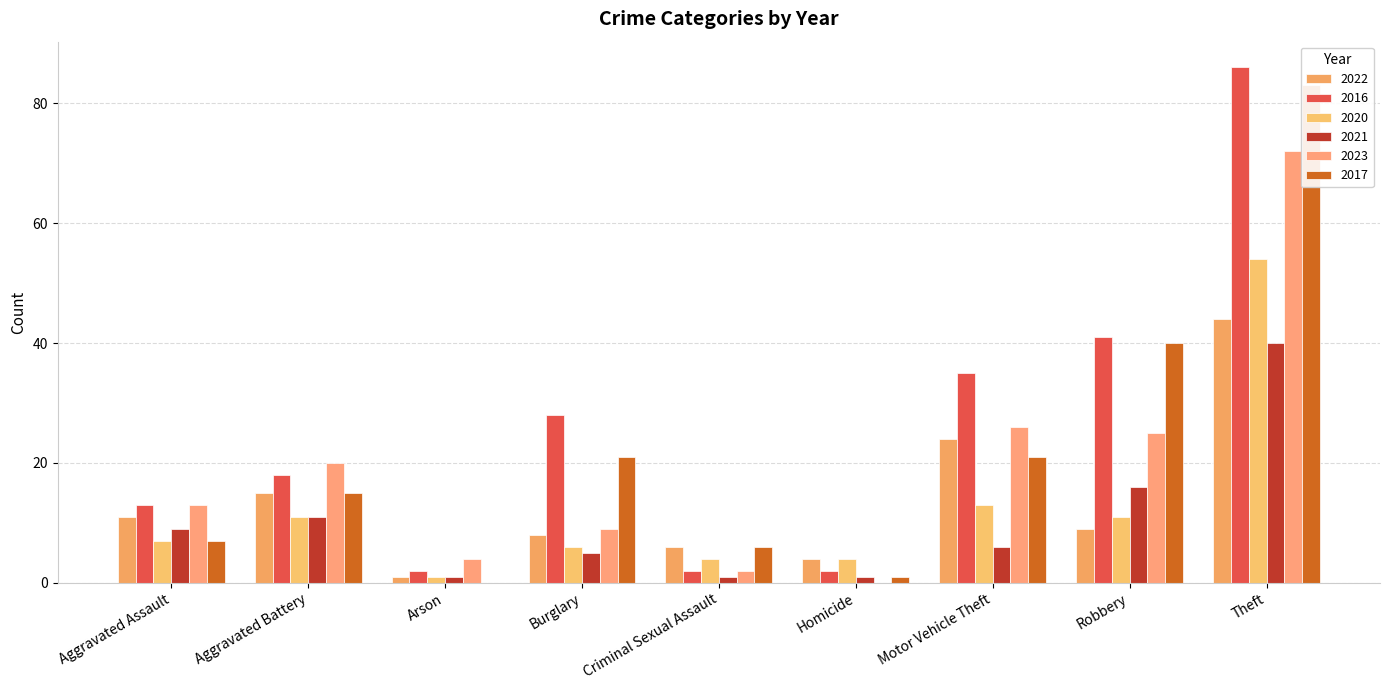

What position from the left is Robbery?

8